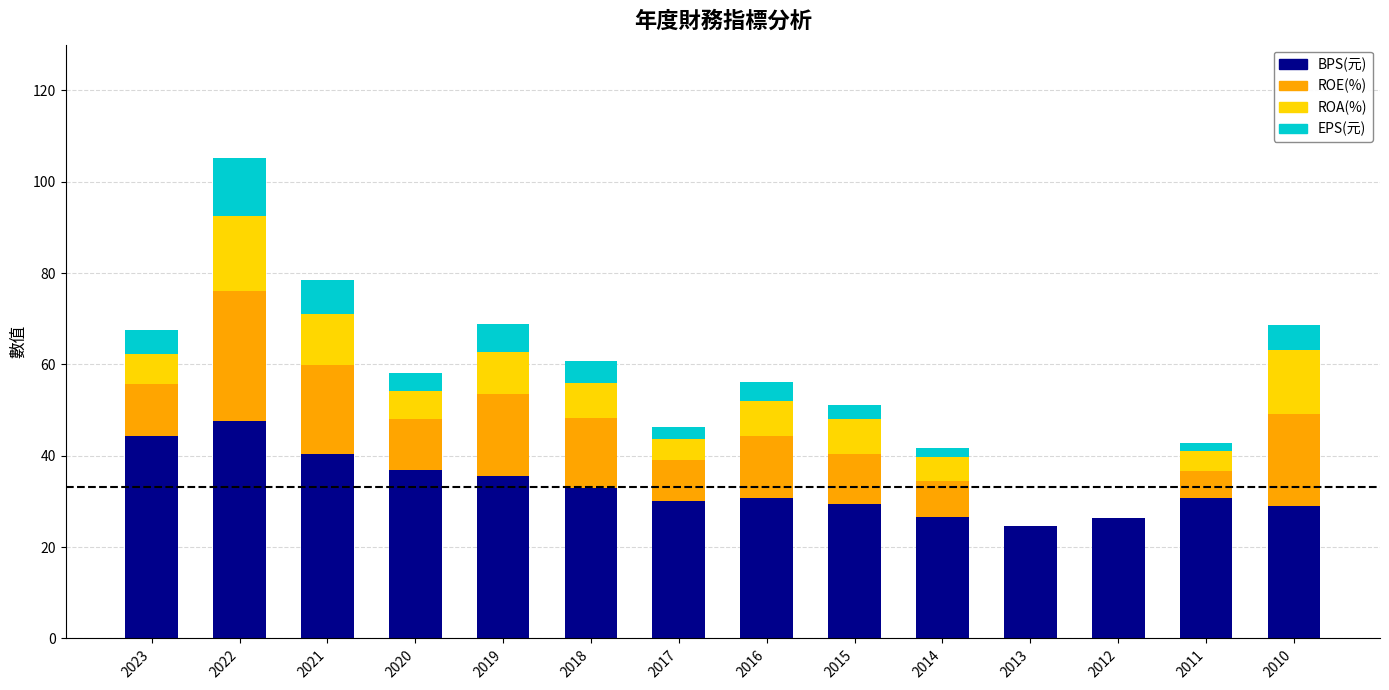

What is the difference between the BPS(元) values at 2023 and 2018?

11.4